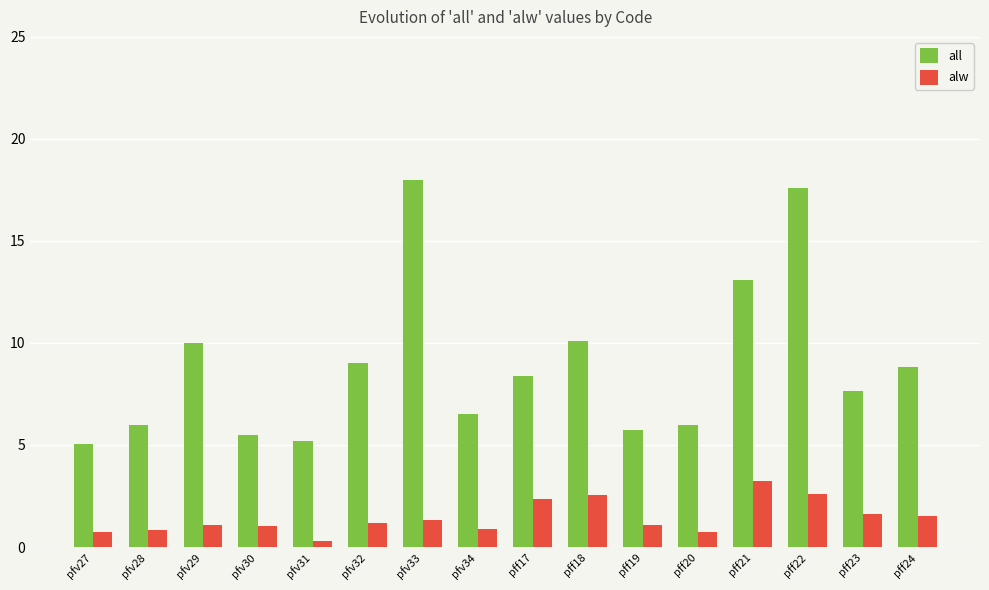

How many bars are there in each group?

2